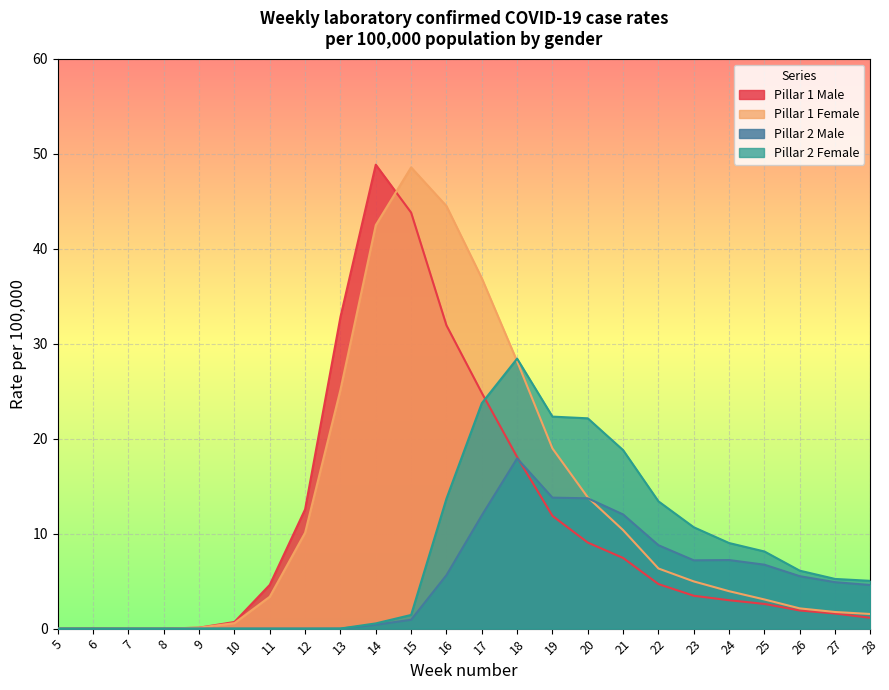

What is the maximum value shown in the chart?

48.8